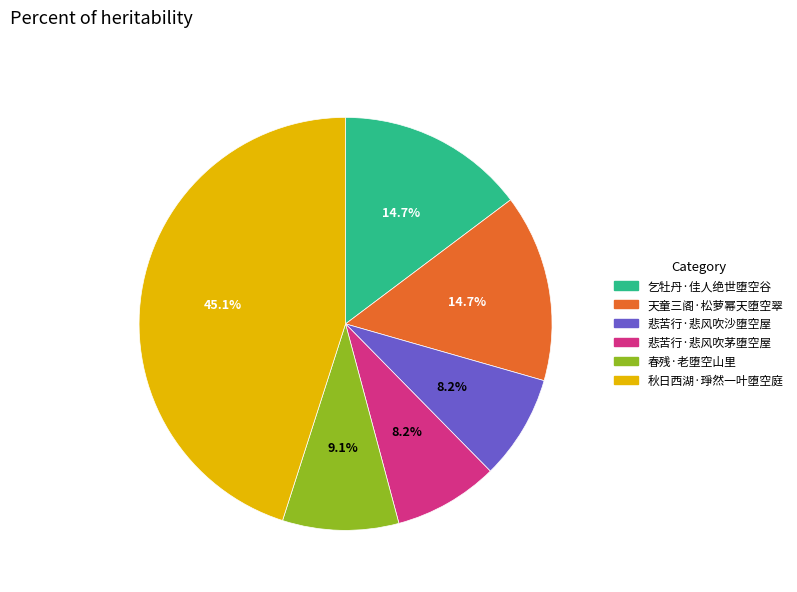

What percentage is the 乞牡丹·佳人绝世堕空谷 slice, to the nearest percent?

15%